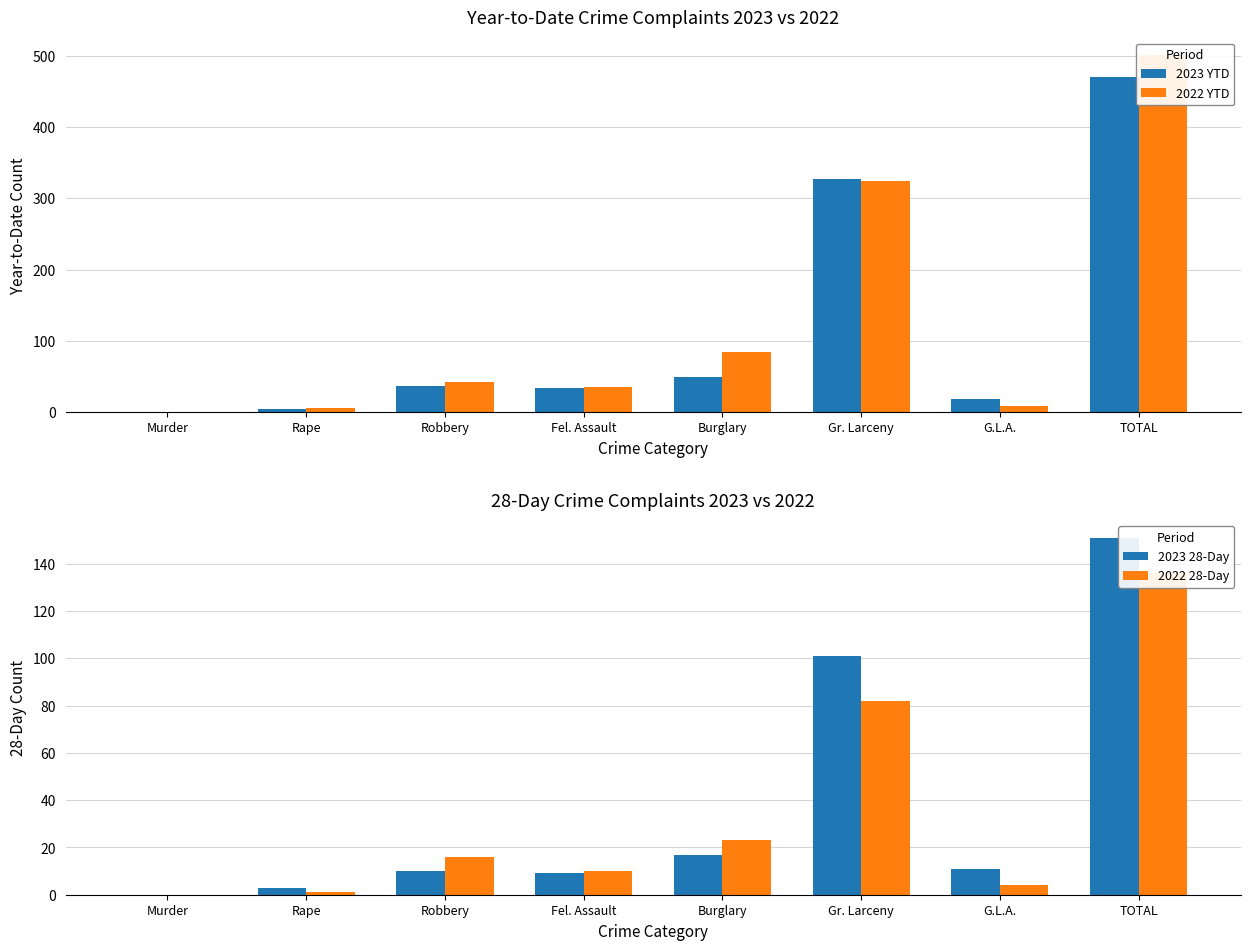

Reading left to right, what are all the values shown in this chart?

2023 YTD: 0	5	37	34	49	327	18	470
2022 YTD: 0	6	42	35	85	324	9	501
2023 28-Day: 0	3	10	9	17	101	11	151
2022 28-Day: 0	1	16	10	23	82	4	136